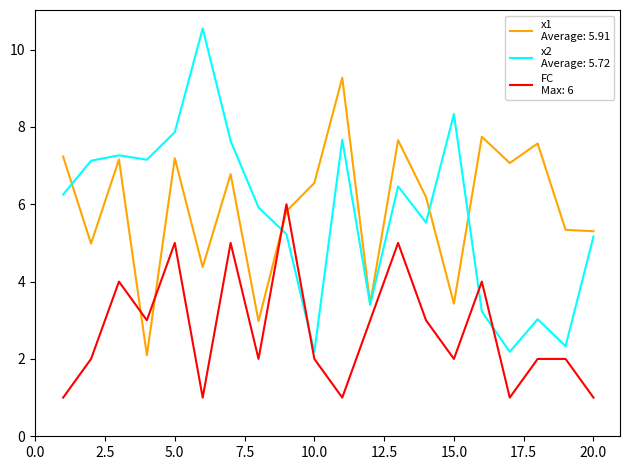

What is the minimum value shown in the chart?

1.0